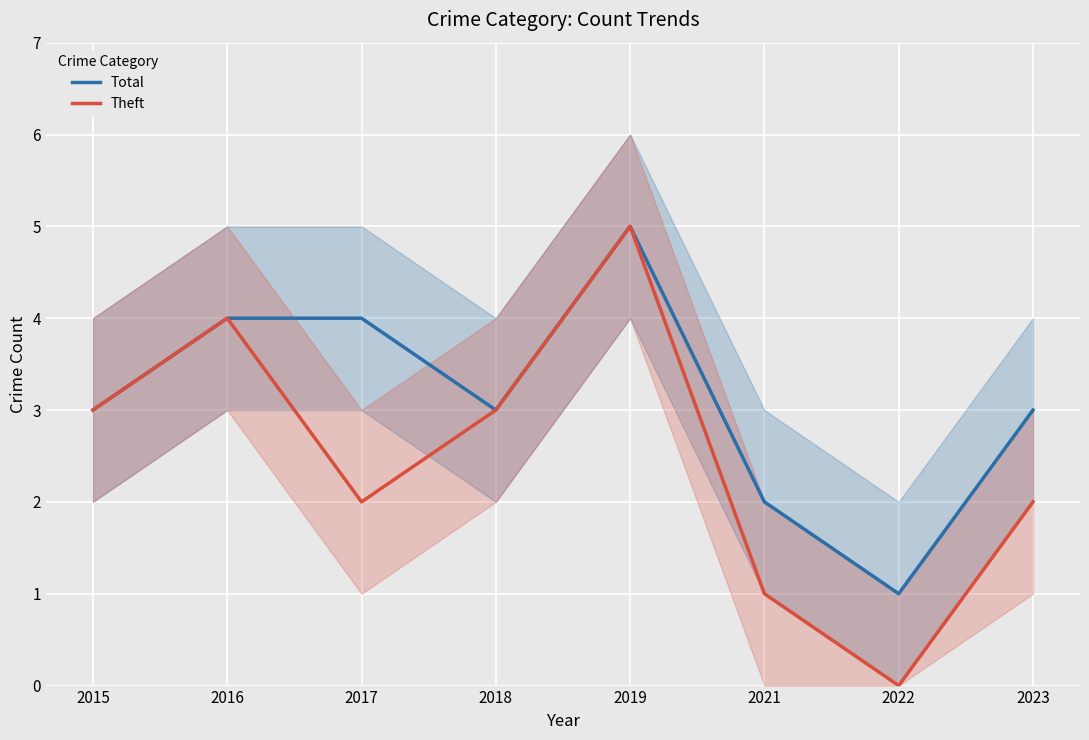

What is the maximum value shown in the chart?

5